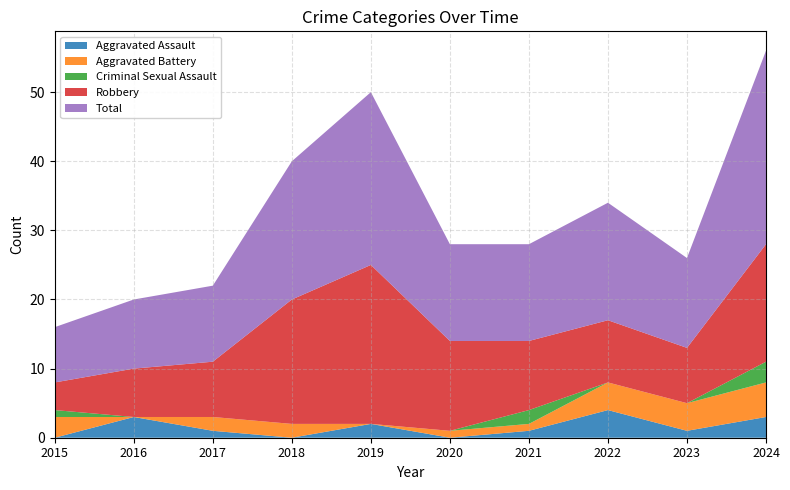

Reading left to right, transcribe all the data shown in this chart.

Aggravated Assault: 0	3	1	0	2	0	1	4	1	3
Aggravated Battery: 3	0	2	2	0	1	1	4	4	5
Criminal Sexual Assault: 1	0	0	0	0	0	2	0	0	3
Robbery: 4	7	8	18	23	13	10	9	8	17
Total: 8	10	11	20	25	14	14	17	13	28